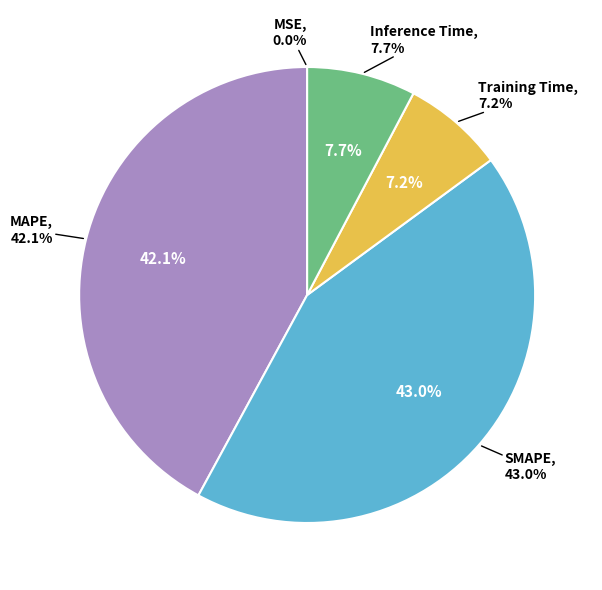

To the nearest percent, what portion does Training Time represent?

7%